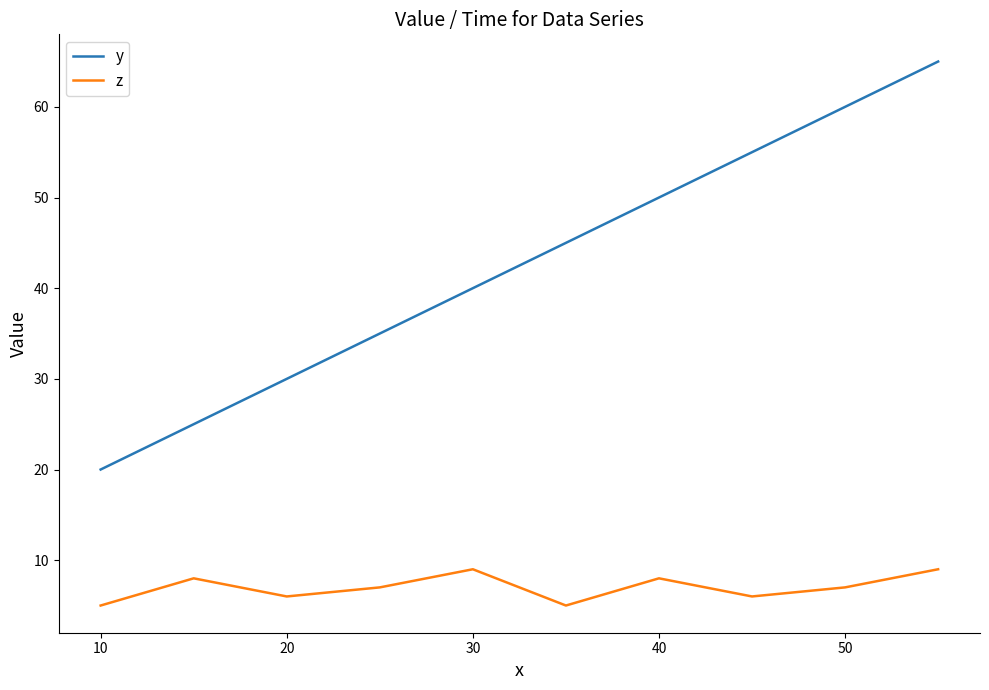

Rank the series by their average value, from highest to lowest.

y, z